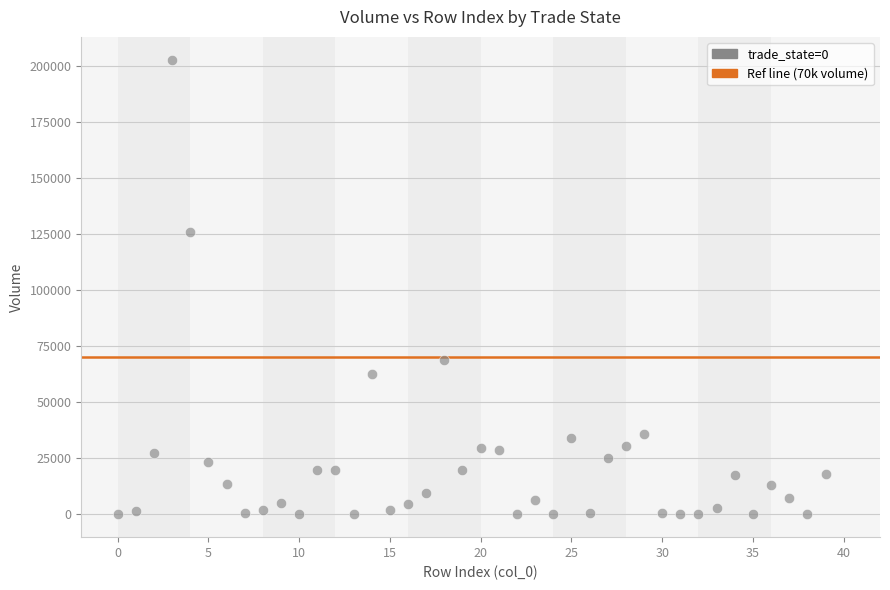

What Y value in the scatter plot is closest to 101387?

125825.0